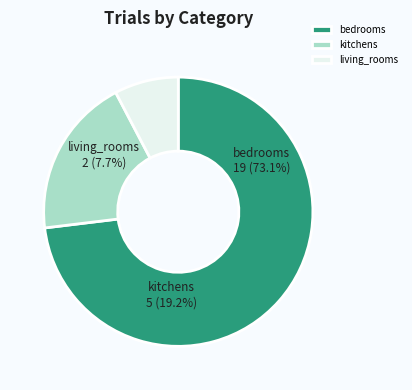

How many segments does this pie chart have?

3